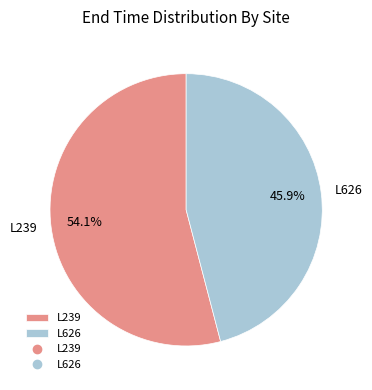

To the nearest percent, what is the combined percentage of L626 and L239?

100%